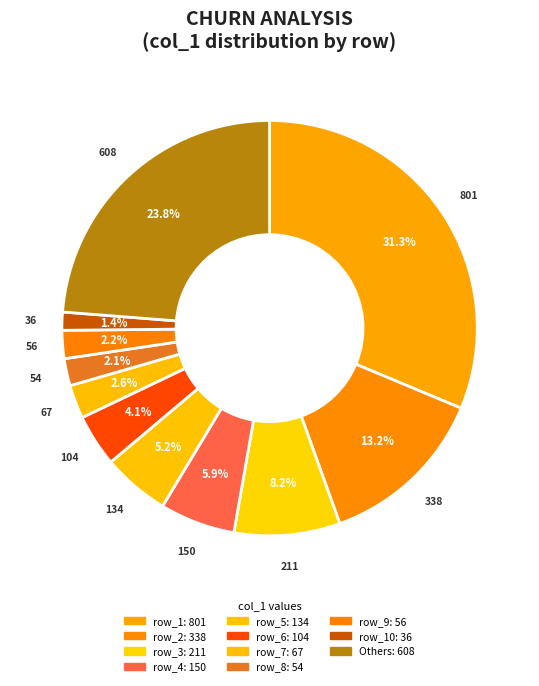

How many segments does this pie chart have?

11